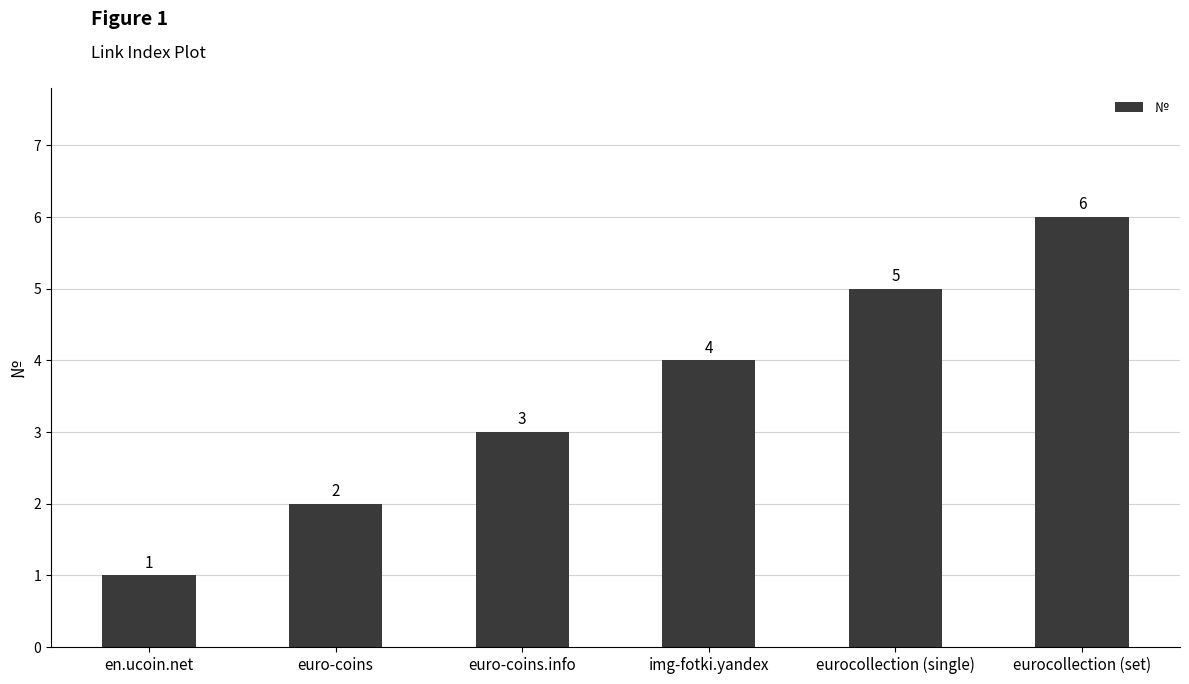

Count the number of data series in this chart.

1